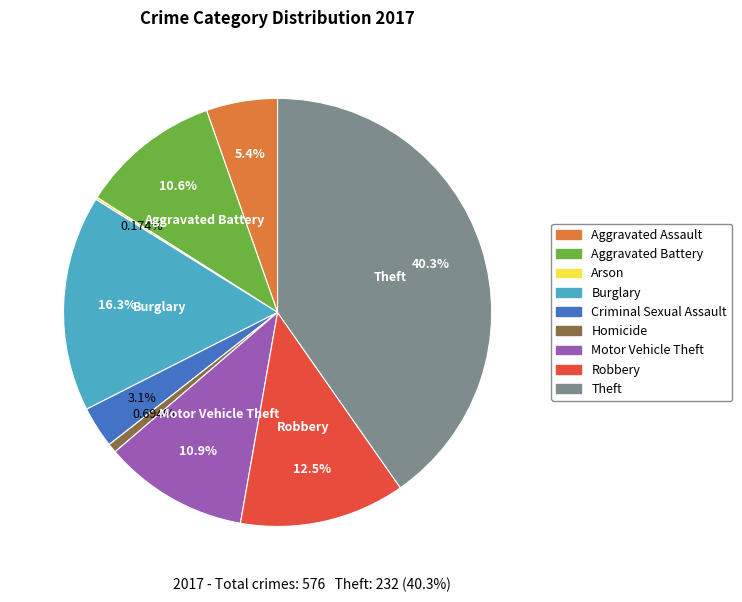

True or false: Robbery accounts for 18% of the total.

False